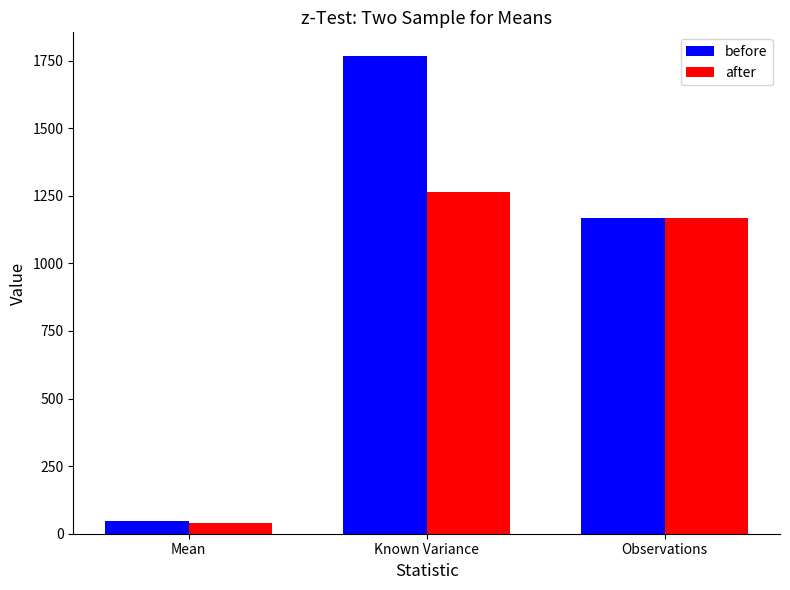

What is the label of the 3rd bar from the left?

Observations